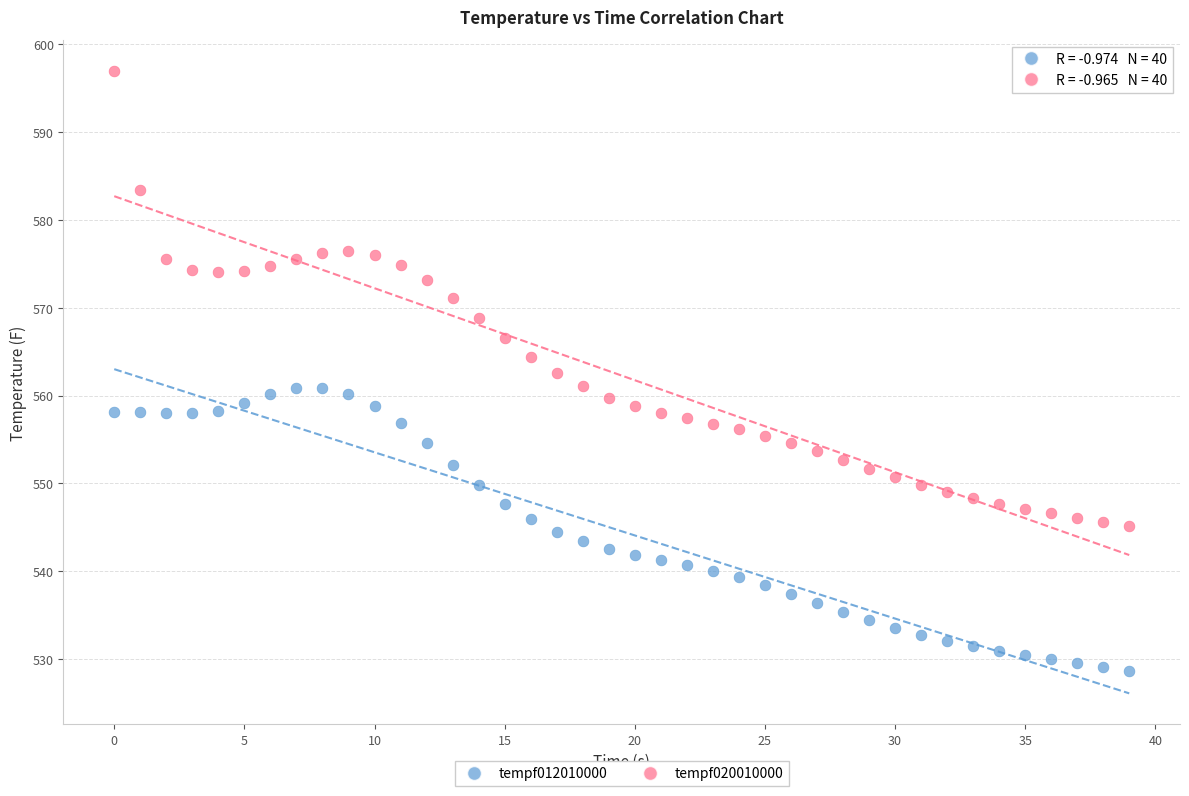

Which series reaches the maximum Y coordinate?

tempf020010000